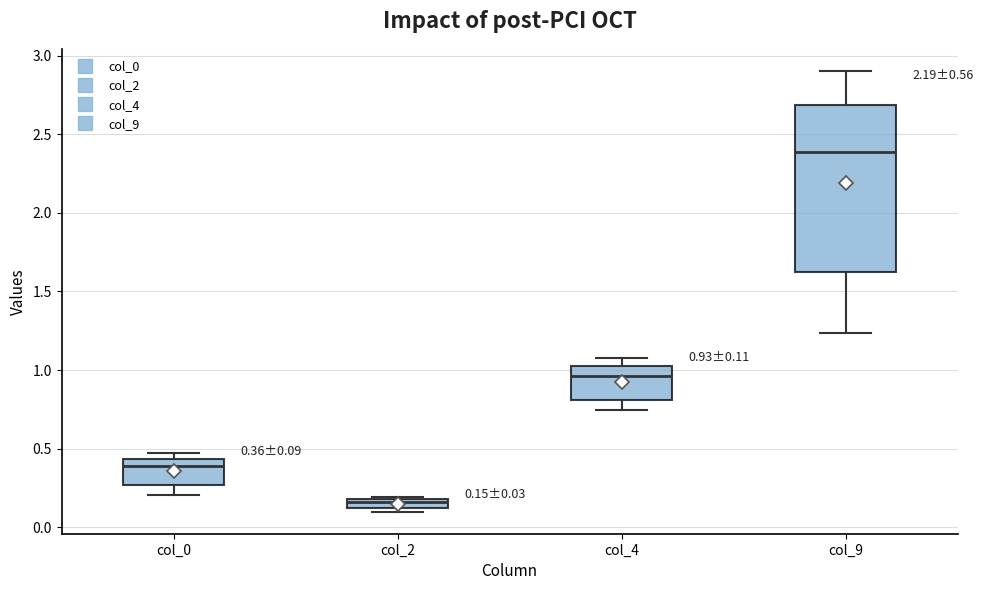

Which box's median line is the lowest?

col_2